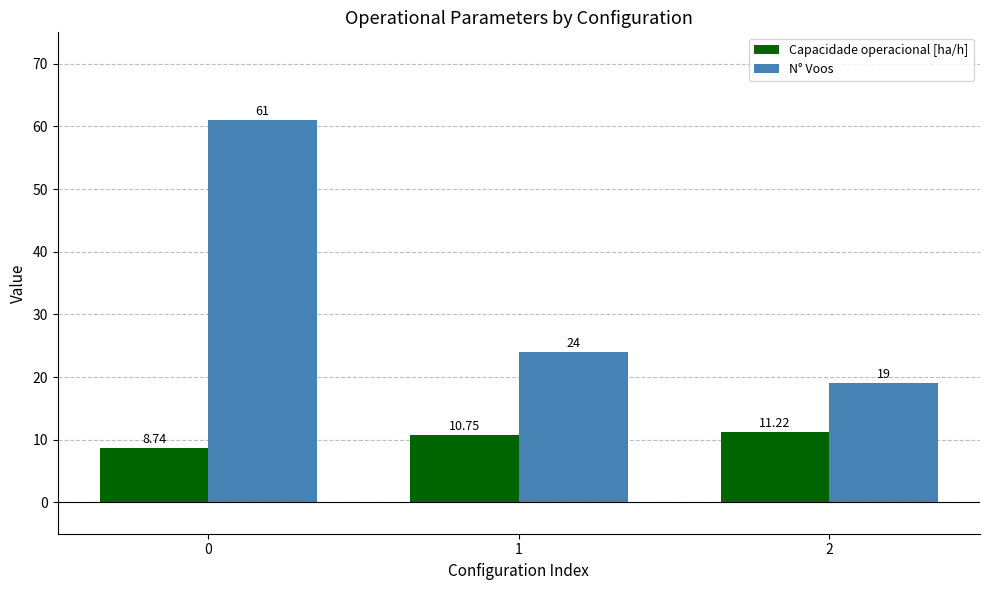

What is the value of the Capacidade operacional [ha/h] bar at the 3rd from the left?

11.2